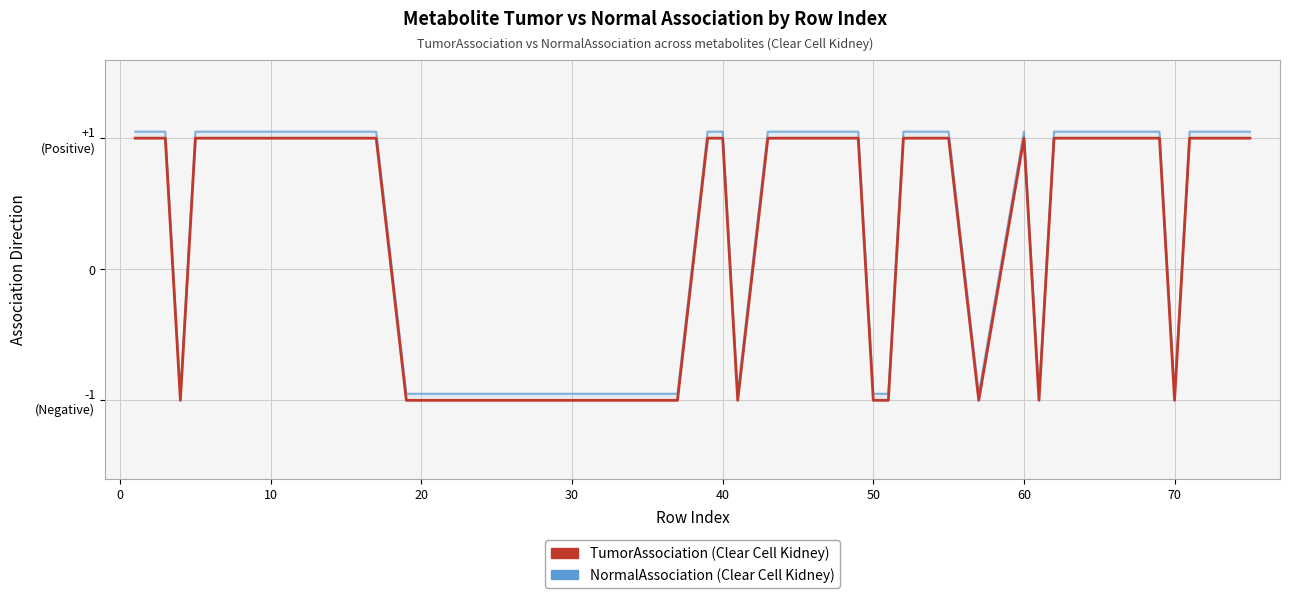

How many lines are shown in the chart?

2